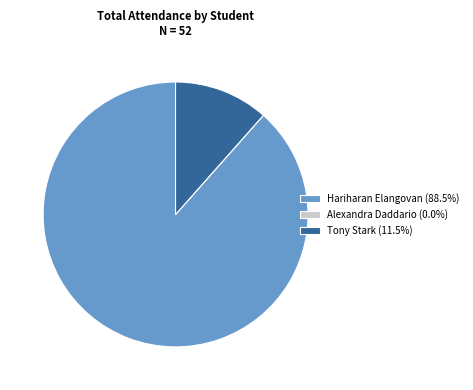

Approximately how many times larger is the value at Hariharan Elangovan (88.5%) compared to Tony Stark (11.5%)?

7.7